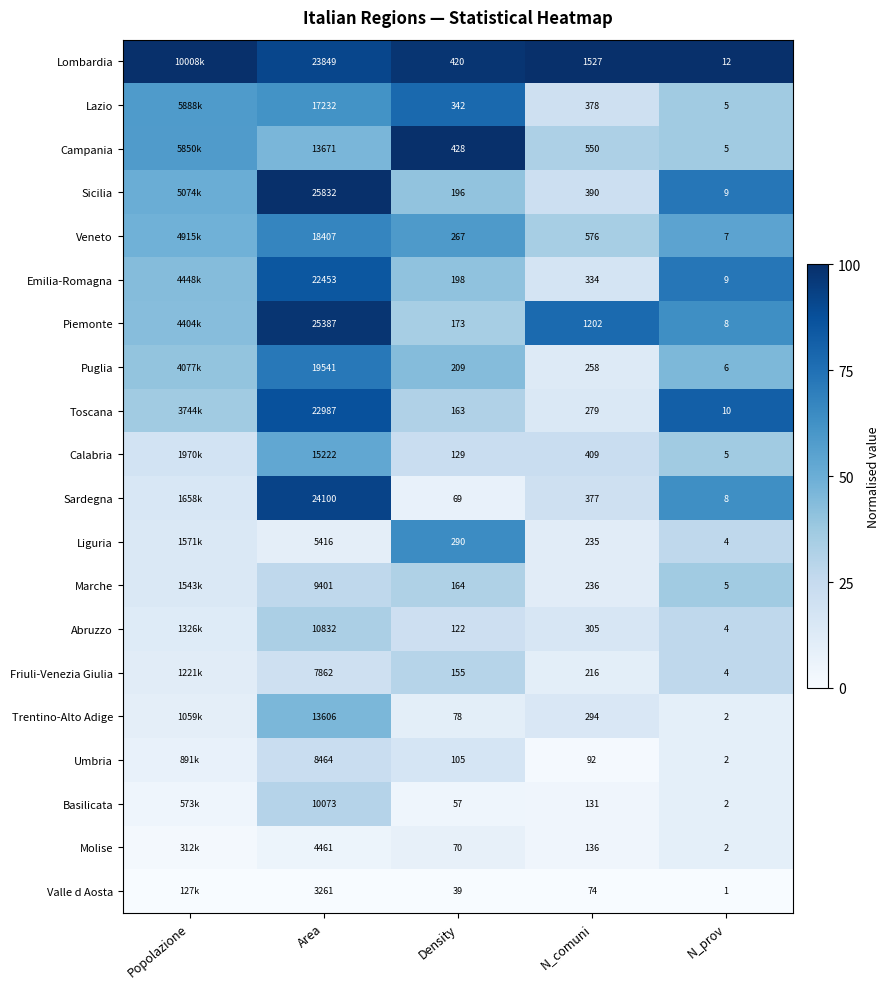

At Density, list the series in order from largest to smallest.

Campania, Lombardia, Lazio, Liguria, Veneto, Puglia, Emilia-Romagna, Sicilia, Piemonte, Marche, Toscana, Friuli-Venezia Giulia, Calabria, Abruzzo, Umbria, Trentino-Alto Adige, Molise, Sardegna, Basilicata, Valle d Aosta